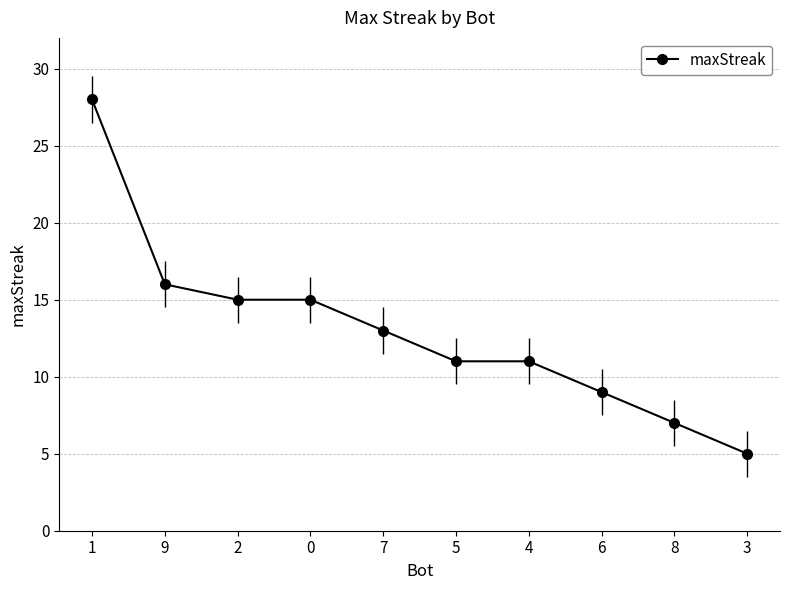

What is the difference between the maximum and minimum values?

23